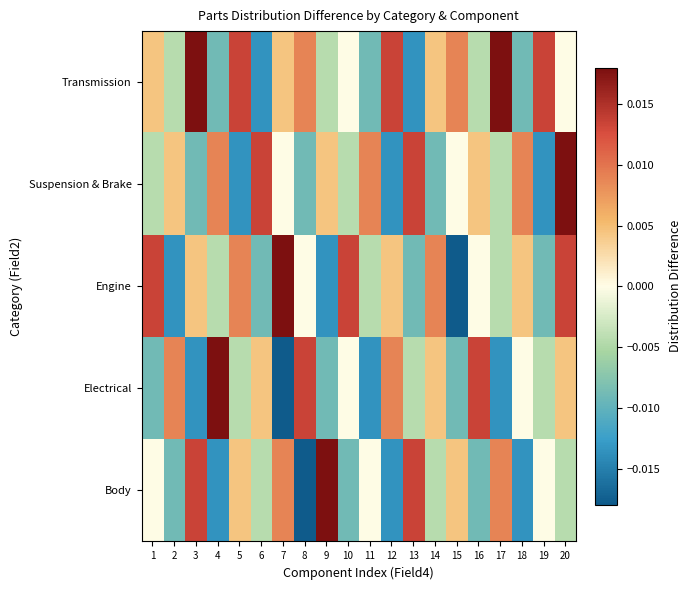

At which category is the sum across all series the highest?

20